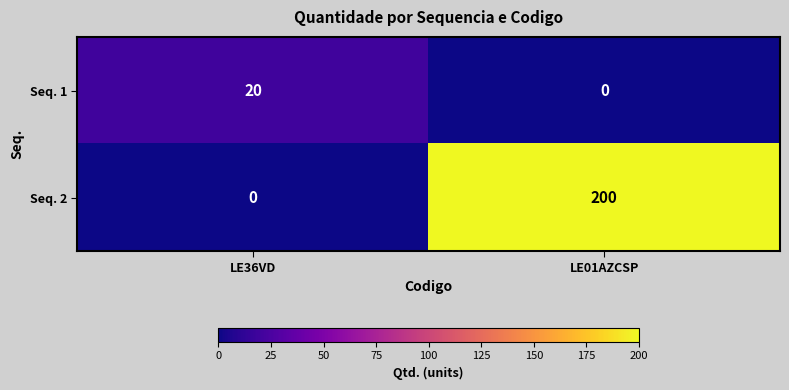

What is the total value across all series at LE01AZCSP?

200